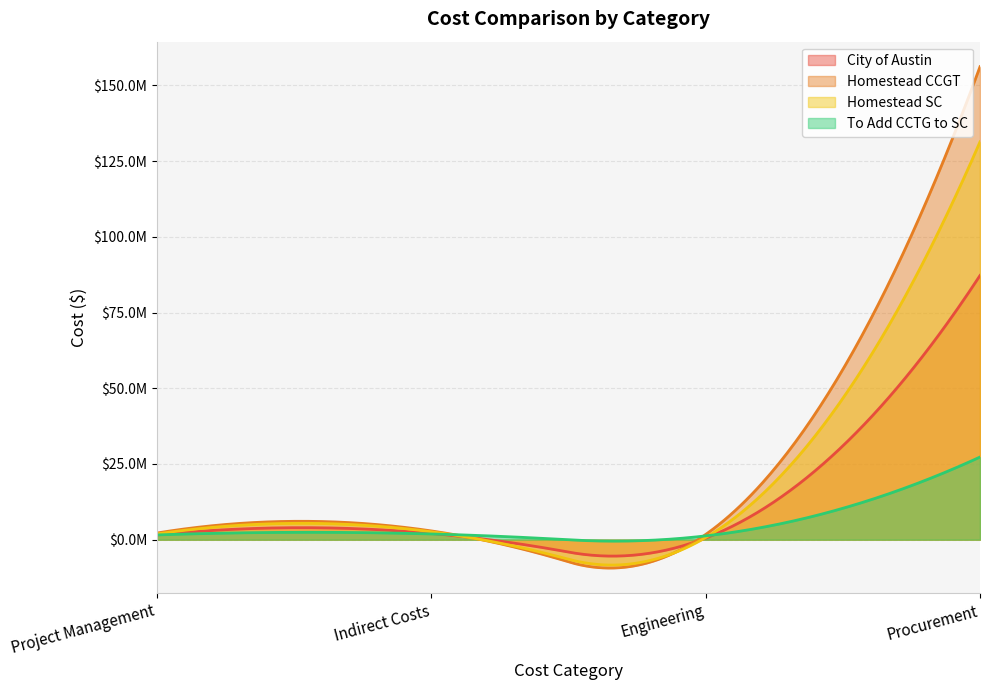

What is the smallest value displayed?

528328.0